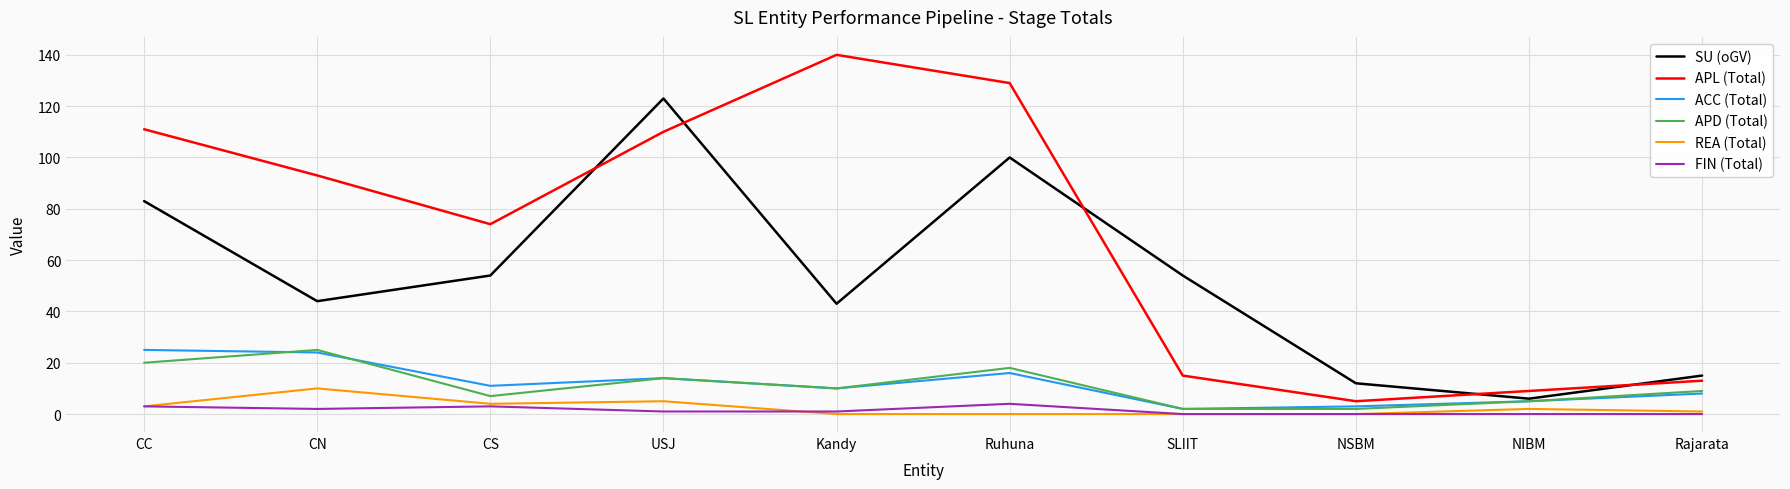

Which series changed the most between USJ and Kandy?

SU (oGV)